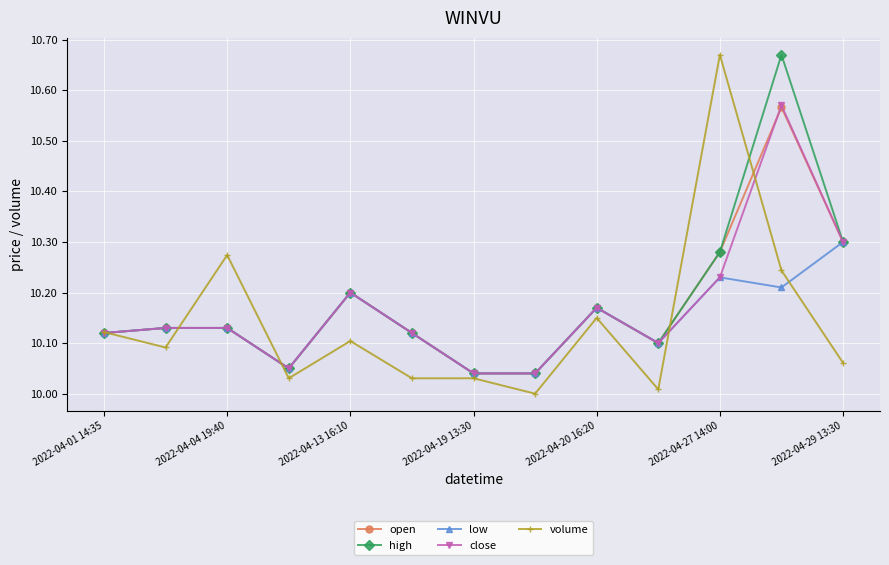

What is the total value across all series at 2022-04-13 16:10?

50.9